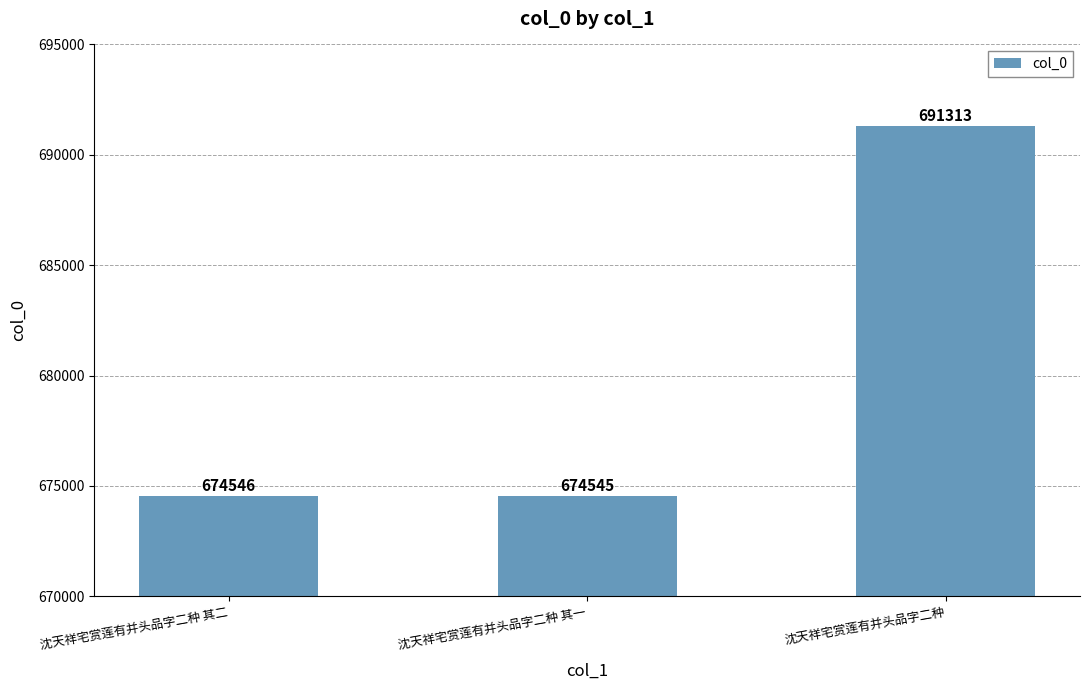

What is the smallest value displayed?

674545